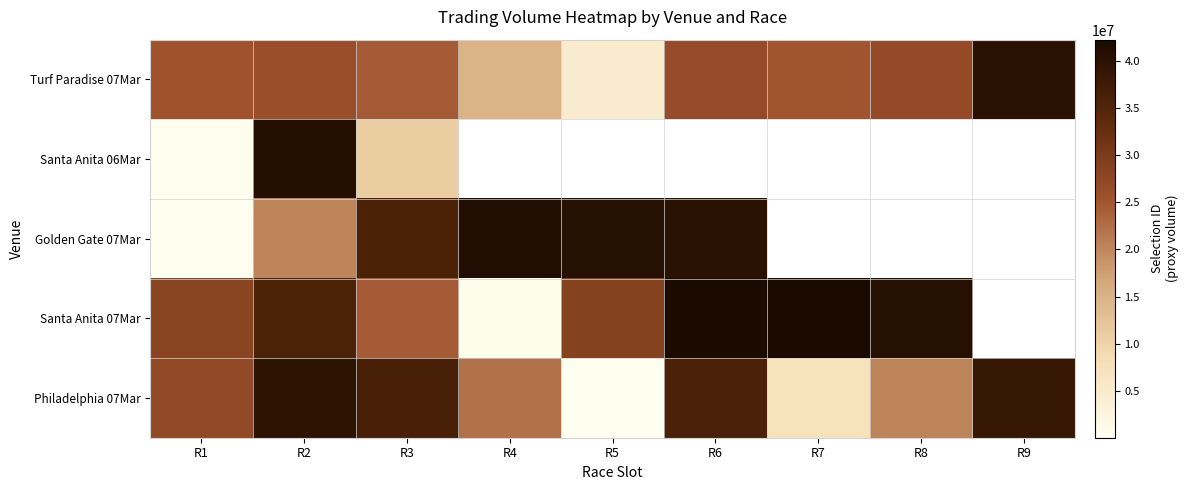

At which category is the sum across all series the highest?

R2